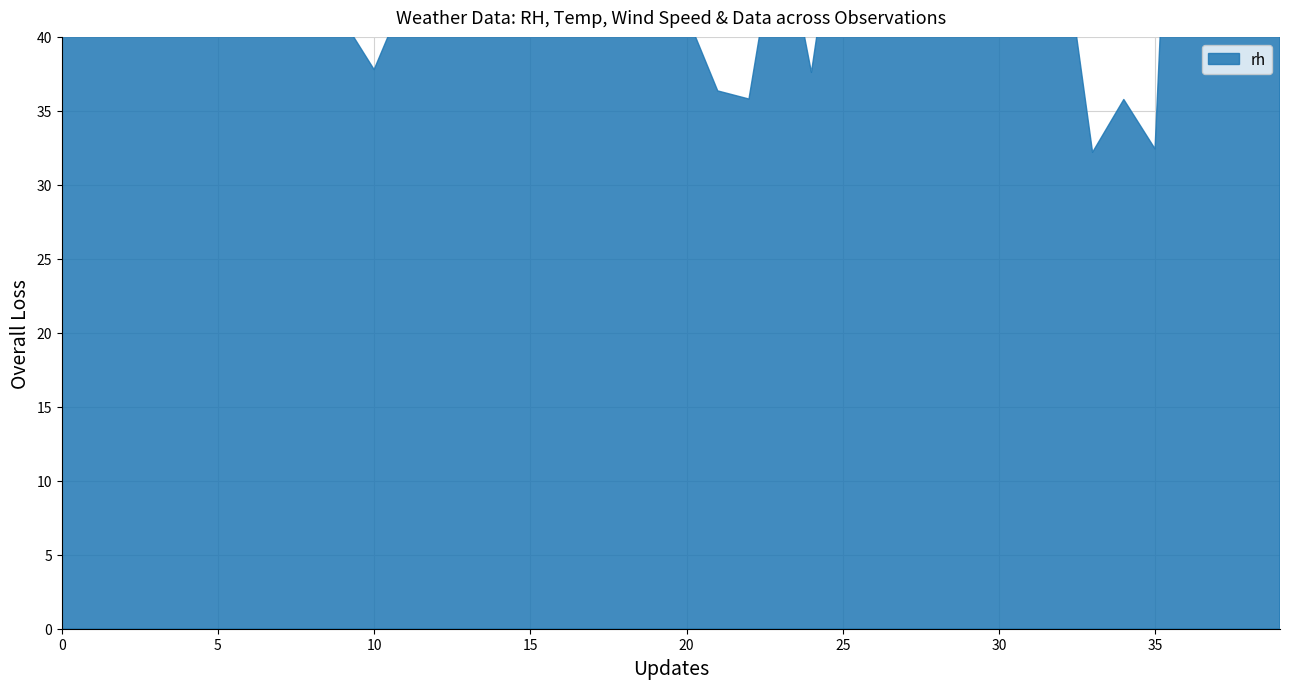

True or false: rh and wind_speed intersect in this chart.

False